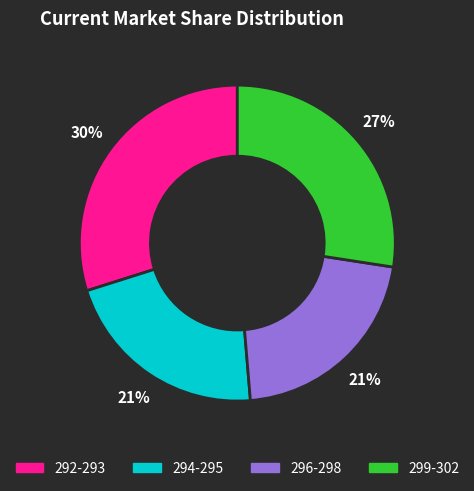

Count the number of slices in the pie.

4